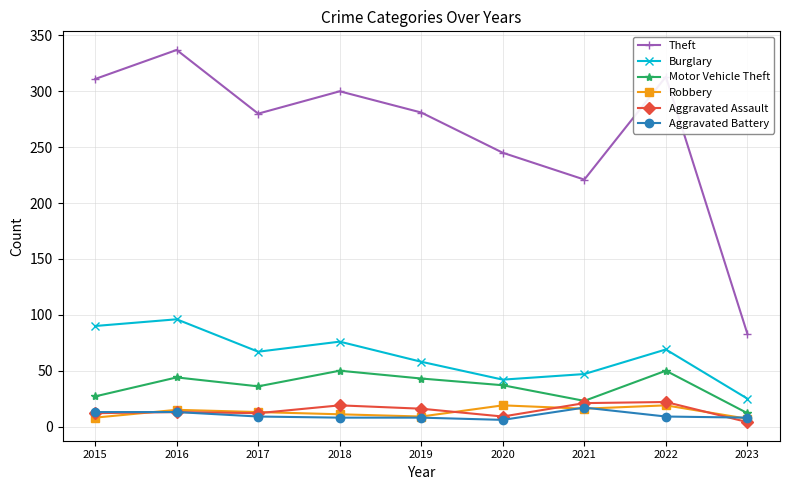

Which series changed the most between 2020 and 2021?

Theft